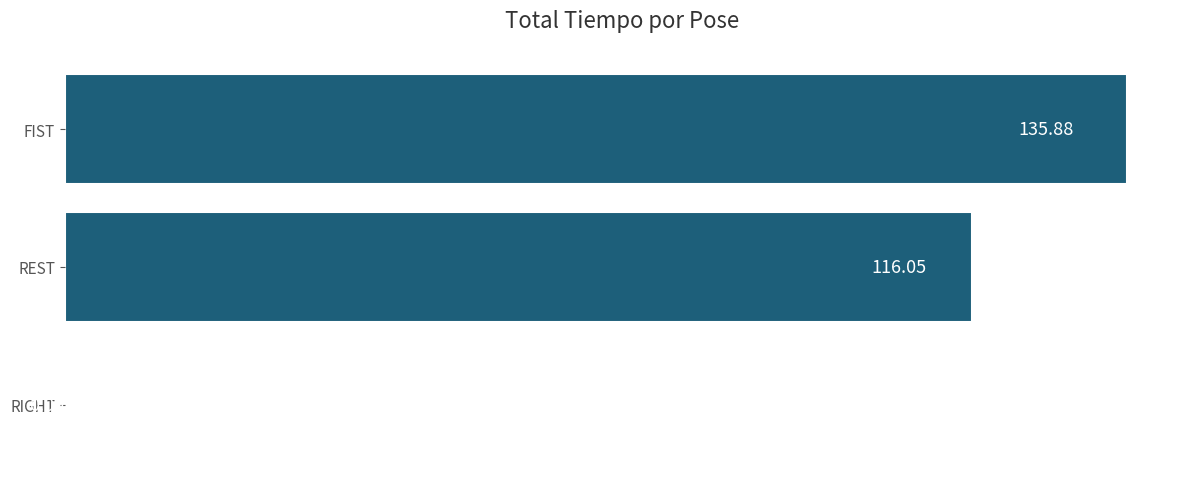

Where is the data nearest to the value 67?

REST